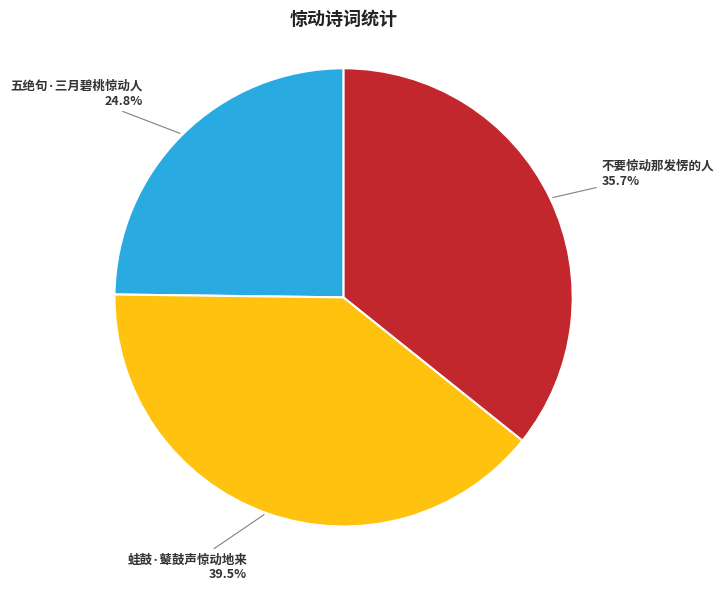

Does any single category account for the majority?

No